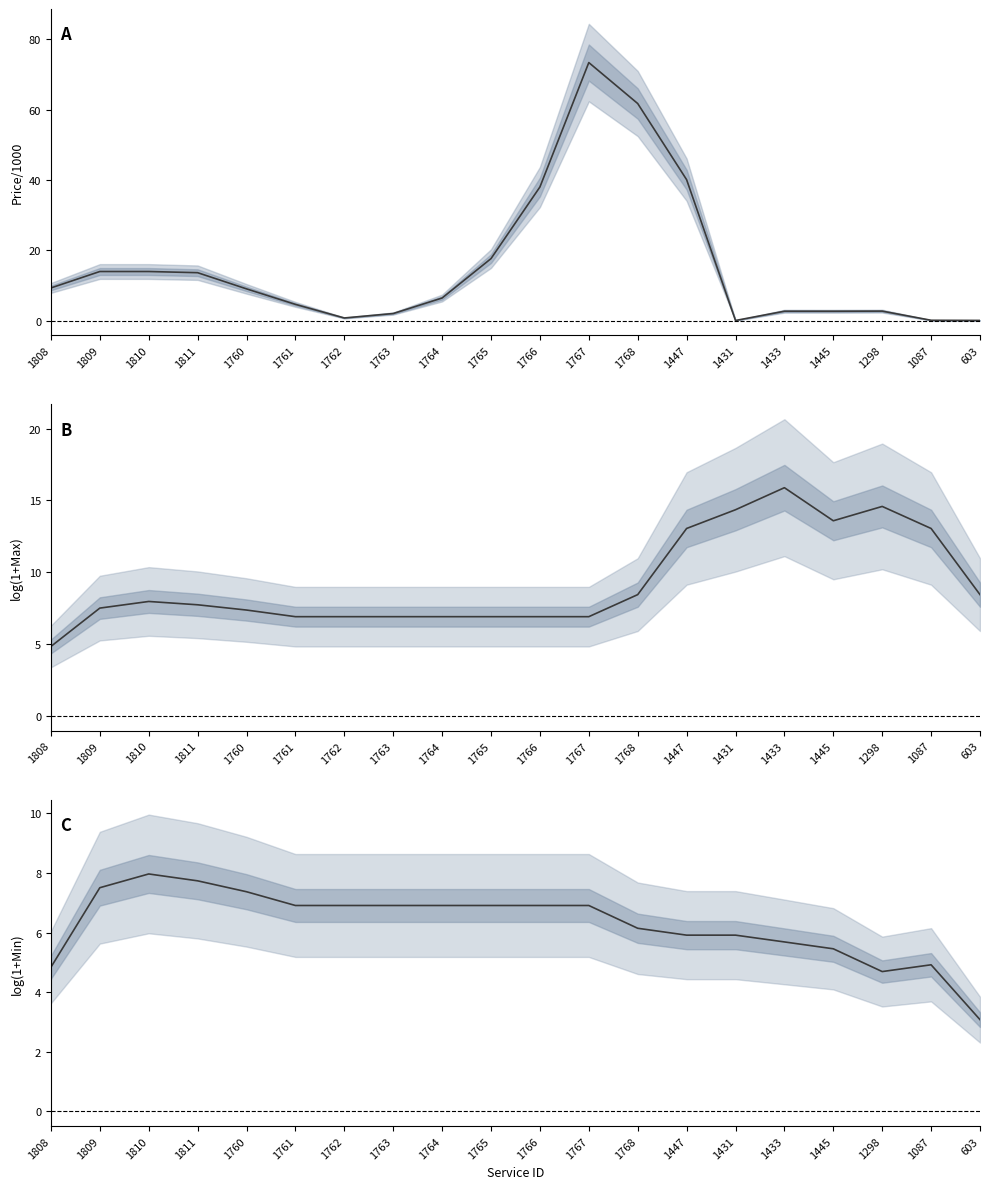

True or false: Price/1000 has a value of 40.1 at 1447.

True